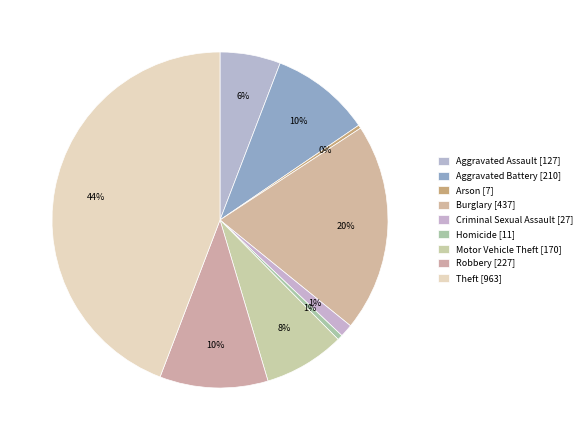

Is there any slice that represents more than half of the pie?

No